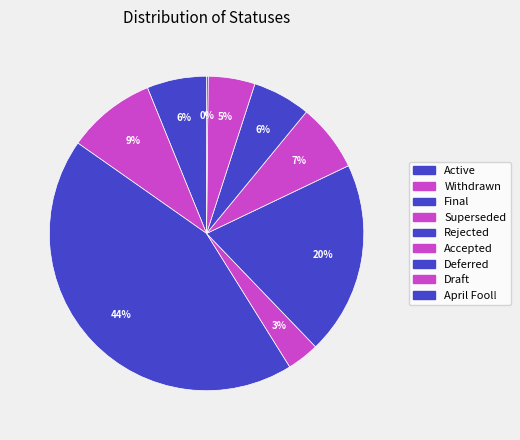

How many segments does this pie chart have?

9